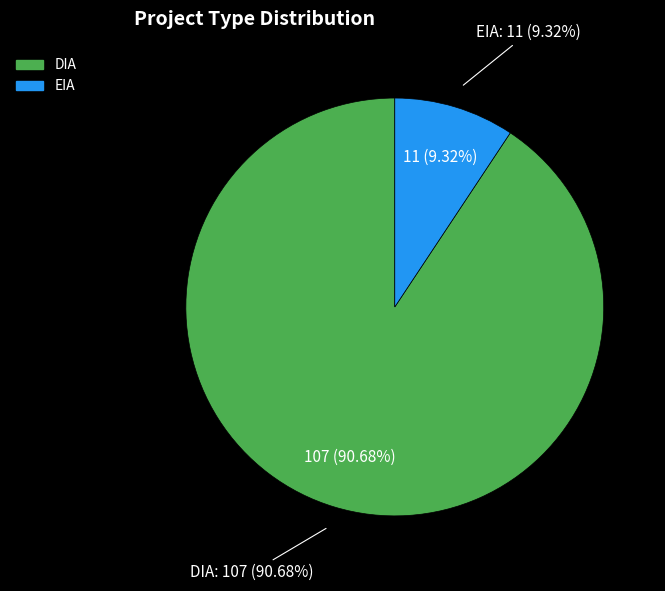

To the nearest percent, what is the combined percentage of DIA and EIA?

100%